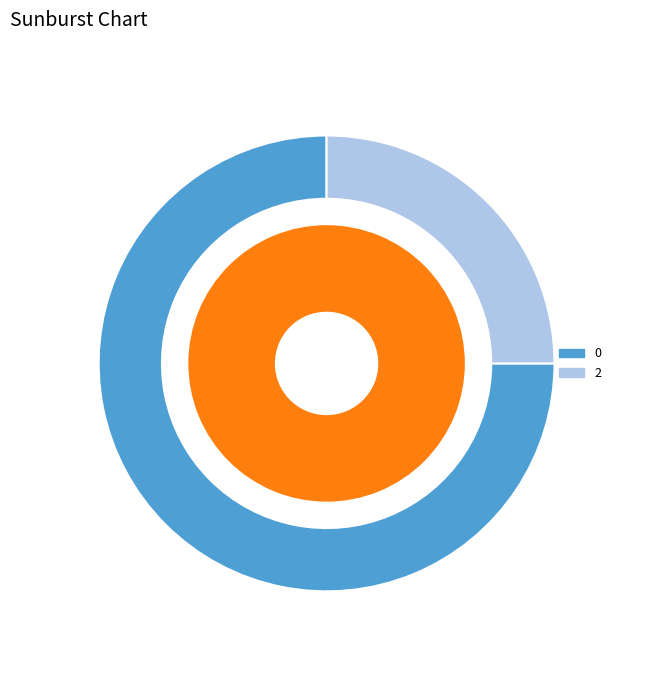

What is the change in value from 0 to 2?

-3